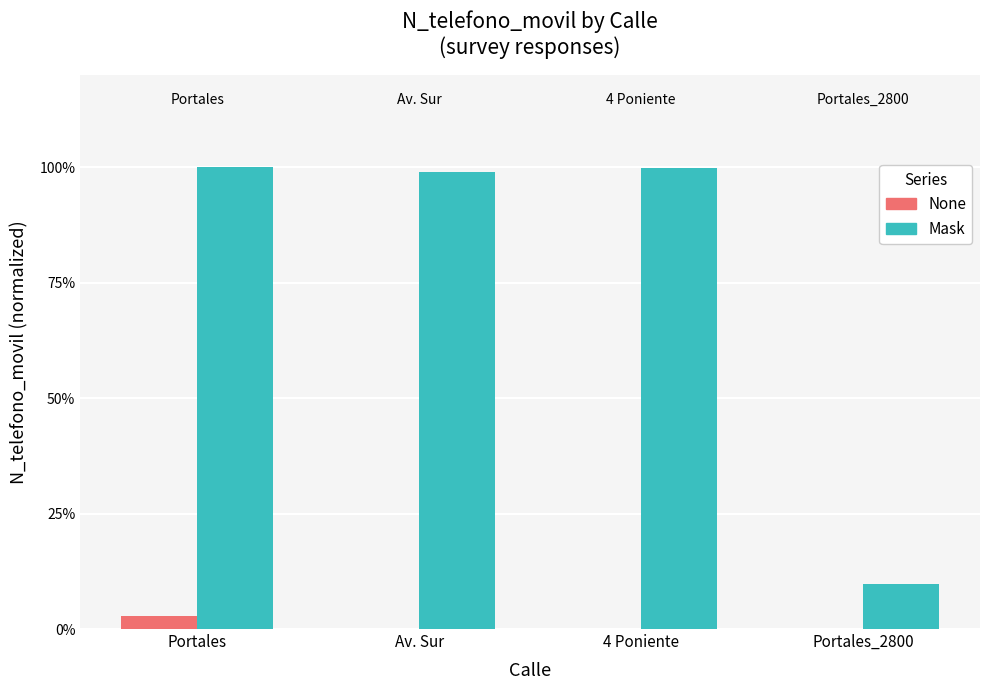

Does the chart contain stacked bars?

No